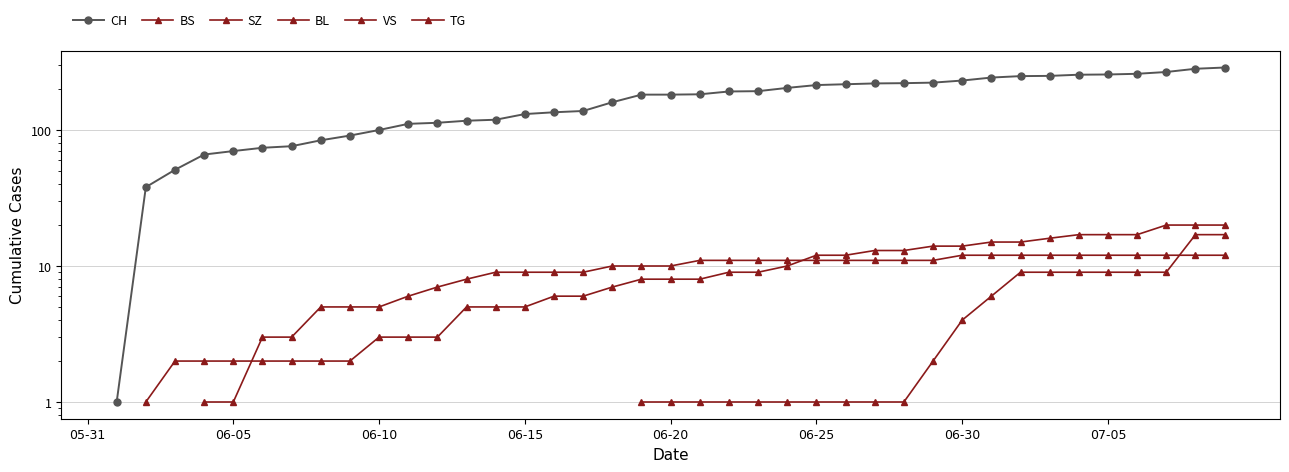

Count the CH values in the range 100 to 231.

21